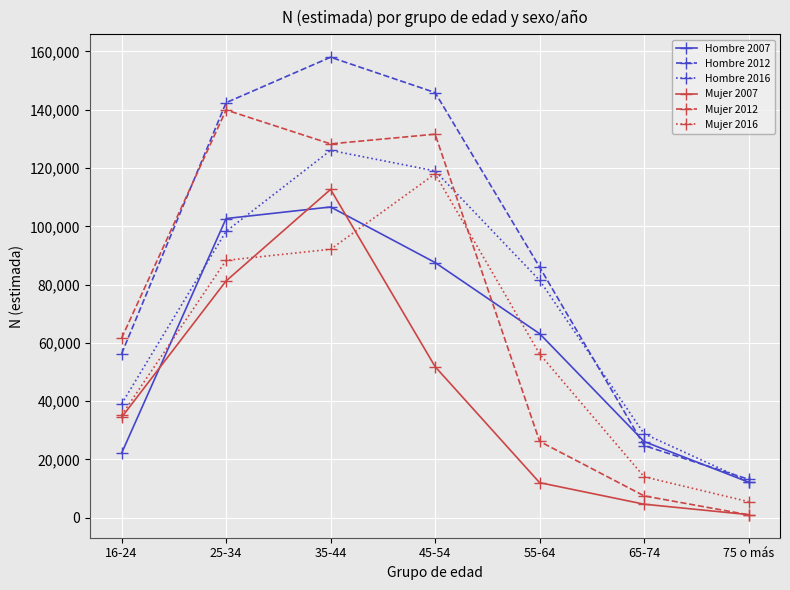

What is the difference between the highest and lowest values at 65-74?

24159